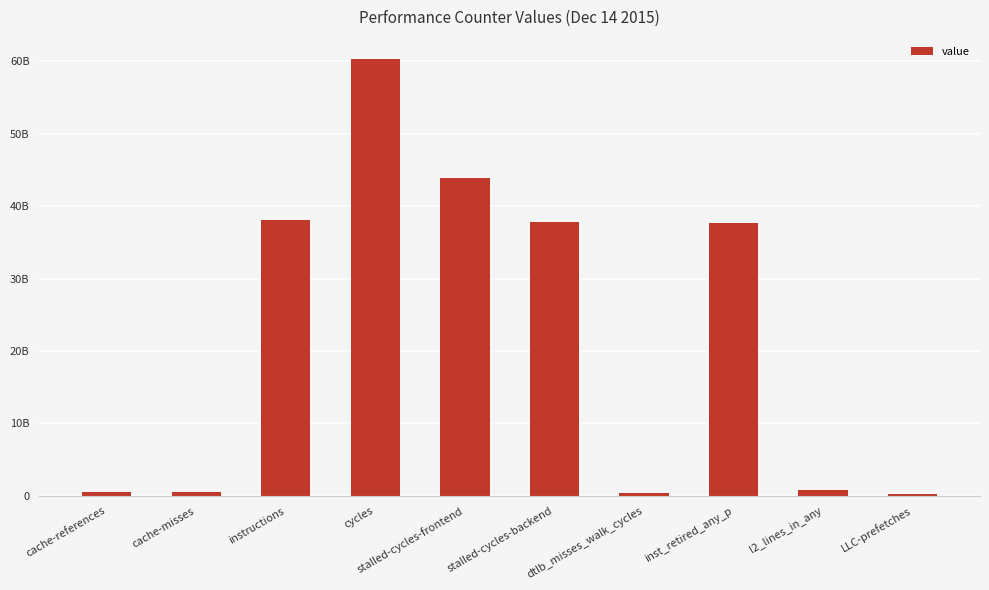

What is the value of the 10th bar from the left?

285715764